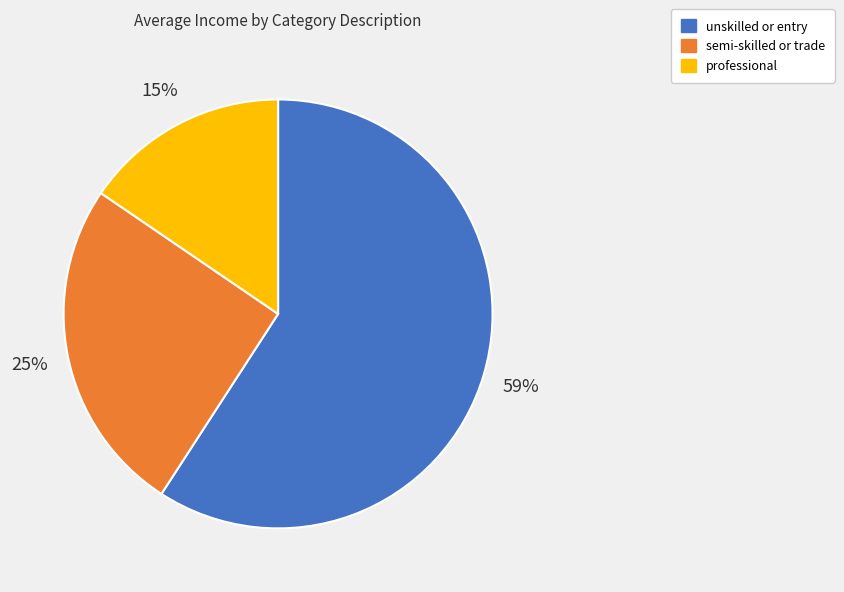

Which category has the biggest portion of the pie?

unskilled or entry